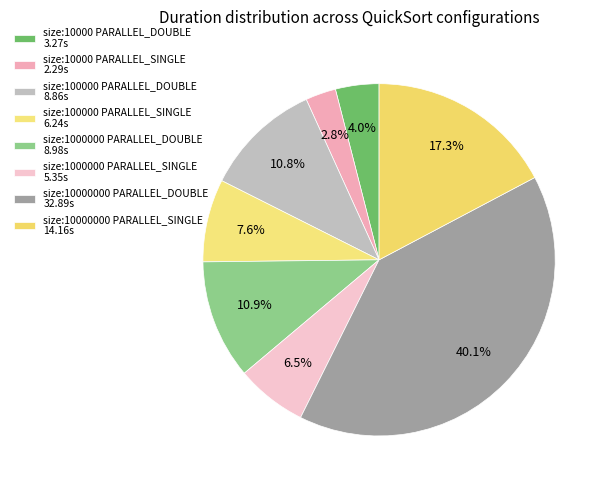

Count the number of slices in the pie.

8